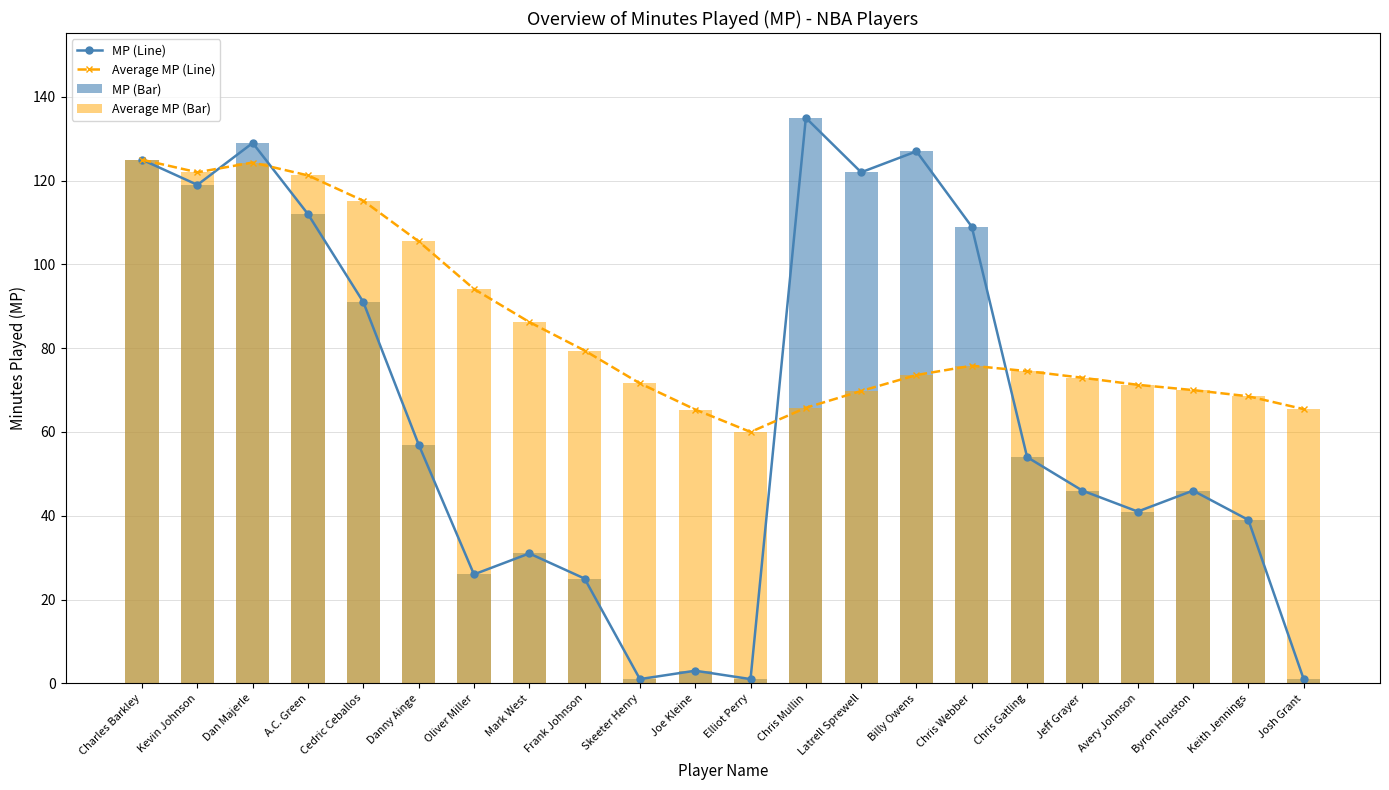

Reading left to right, transcribe all the data shown in this chart.

MP (Line): Charles Barkley=125.0	Kevin Johnson=119.0	Dan Majerle=129.0	A.C. Green=112.0	Cedric Ceballos=91.0	Danny Ainge=57.0	Oliver Miller=26.0	Mark West=31.0	Frank Johnson=25.0	Skeeter Henry=1.0	Joe Kleine=3.0	Elliot Perry=1.0	Chris Mullin=135.0	Latrell Sprewell=122.0	Billy Owens=127.0	Chris Webber=109.0	Chris Gatling=54.0	Jeff Grayer=46.0	Avery Johnson=41.0	Byron Houston=46.0	Keith Jennings=39.0	Josh Grant=1.0
Average MP (Line): Charles Barkley=125.0	Kevin Johnson=122.0	Dan Majerle=124.3	A.C. Green=121.2	Cedric Ceballos=115.2	Danny Ainge=105.5	Oliver Miller=94.1	Mark West=86.2	Frank Johnson=79.4	Skeeter Henry=71.6	Joe Kleine=65.4	Elliot Perry=60.0	Chris Mullin=65.8	Latrell Sprewell=69.8	Billy Owens=73.6	Chris Webber=75.8	Chris Gatling=74.5	Jeff Grayer=72.9	Avery Johnson=71.3	Byron Houston=70.0	Keith Jennings=68.5	Josh Grant=65.5
MP (Bar): Charles Barkley=125.0	Kevin Johnson=119.0	Dan Majerle=129.0	A.C. Green=112.0	Cedric Ceballos=91.0	Danny Ainge=57.0	Oliver Miller=26.0	Mark West=31.0	Frank Johnson=25.0	Skeeter Henry=1.0	Joe Kleine=3.0	Elliot Perry=1.0	Chris Mullin=135.0	Latrell Sprewell=122.0	Billy Owens=127.0	Chris Webber=109.0	Chris Gatling=54.0	Jeff Grayer=46.0	Avery Johnson=41.0	Byron Houston=46.0	Keith Jennings=39.0	Josh Grant=1.0
Average MP (Bar): Charles Barkley=125.0	Kevin Johnson=122.0	Dan Majerle=124.3	A.C. Green=121.2	Cedric Ceballos=115.2	Danny Ainge=105.5	Oliver Miller=94.1	Mark West=86.2	Frank Johnson=79.4	Skeeter Henry=71.6	Joe Kleine=65.4	Elliot Perry=60.0	Chris Mullin=65.8	Latrell Sprewell=69.8	Billy Owens=73.6	Chris Webber=75.8	Chris Gatling=74.5	Jeff Grayer=72.9	Avery Johnson=71.3	Byron Houston=70.0	Keith Jennings=68.5	Josh Grant=65.5